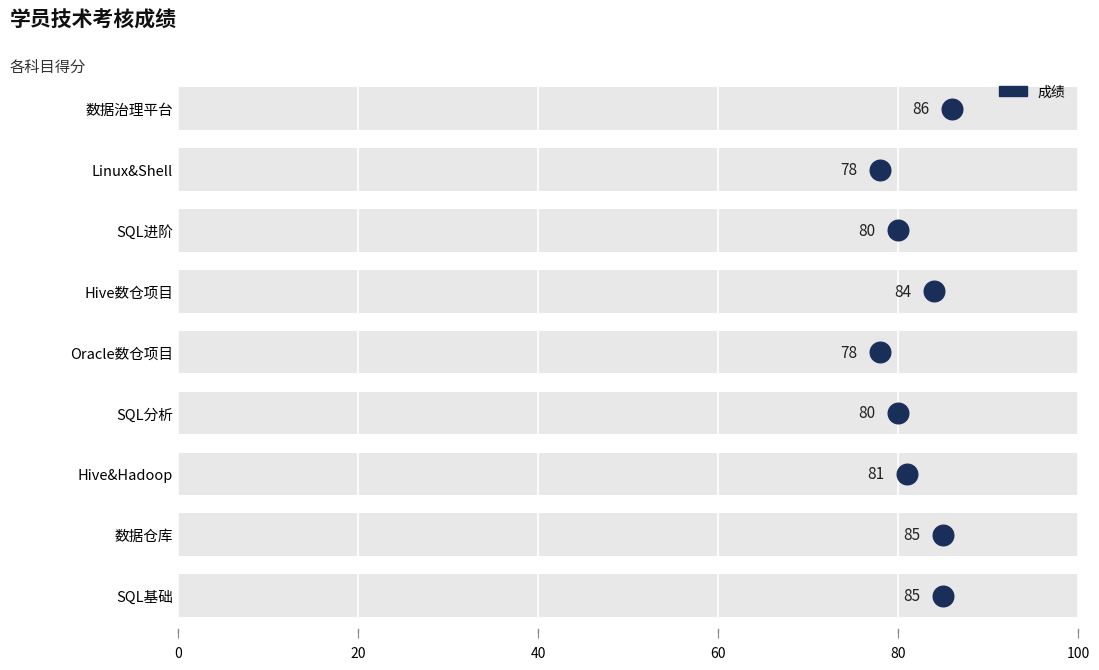

Between 数据治理平台 and Linux&Shell, which is larger?

数据治理平台